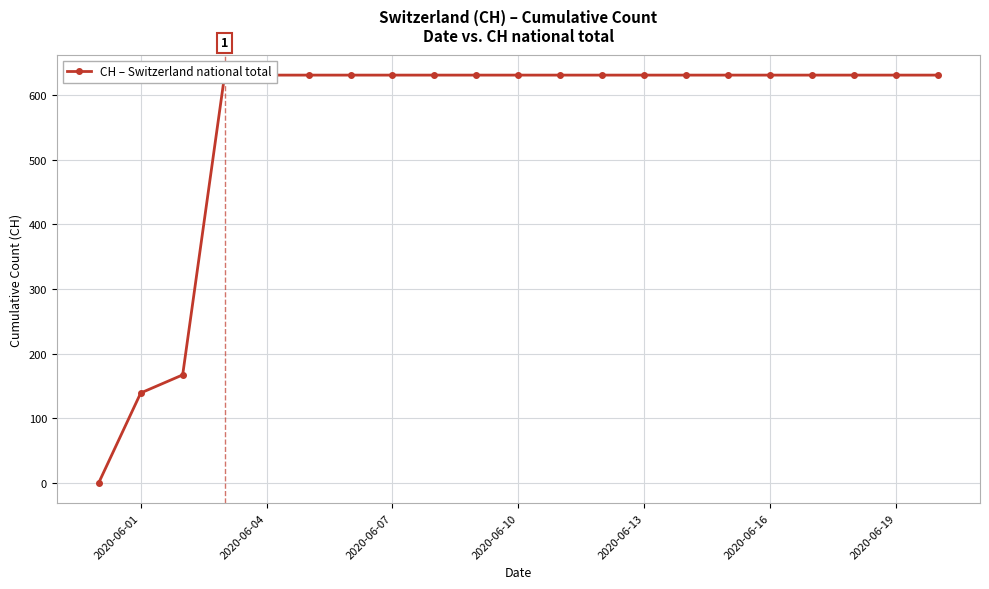

What is the sum of all values?

11664